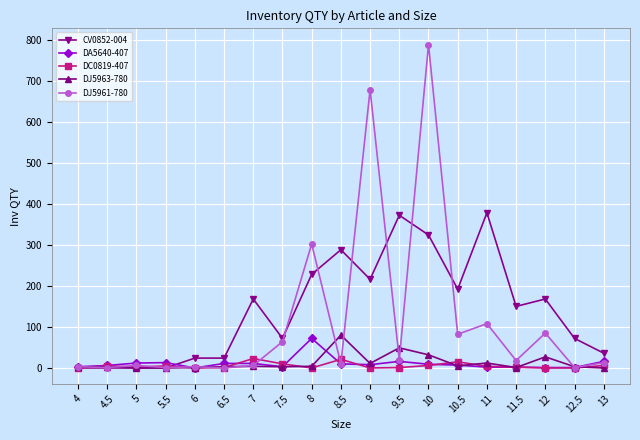

Which series has the widest spread of values?

DJ5961-780